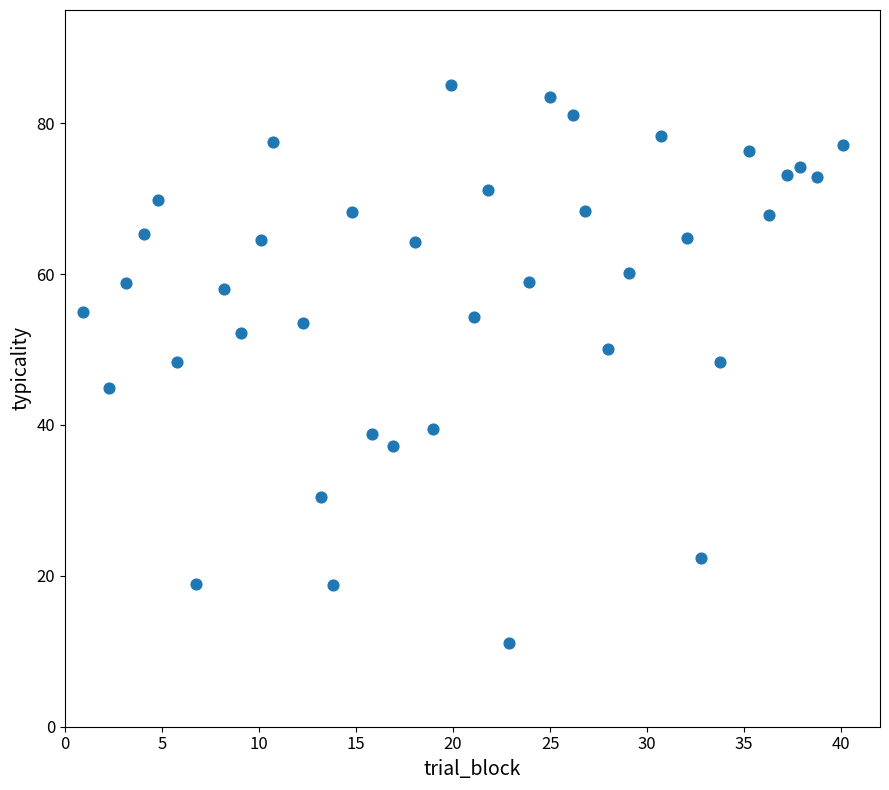

What is the range of Y values (max minus min)?

74.0